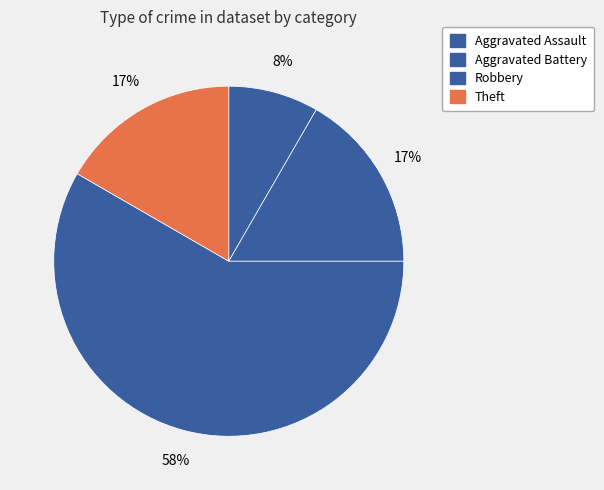

Is Theft the majority of the pie?

No